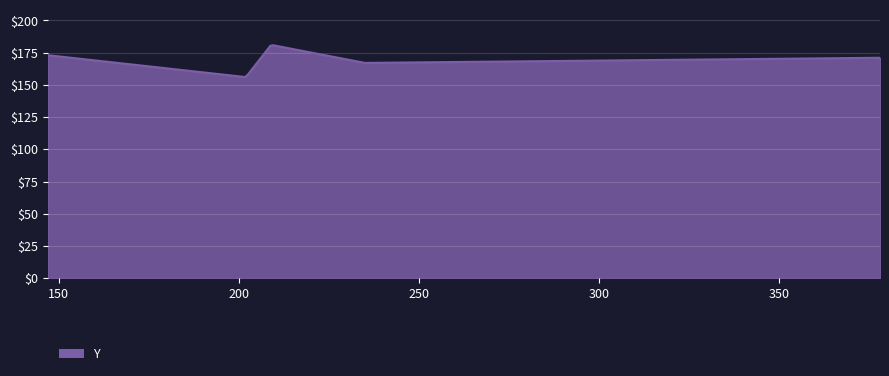

Count the number of data series in this chart.

1